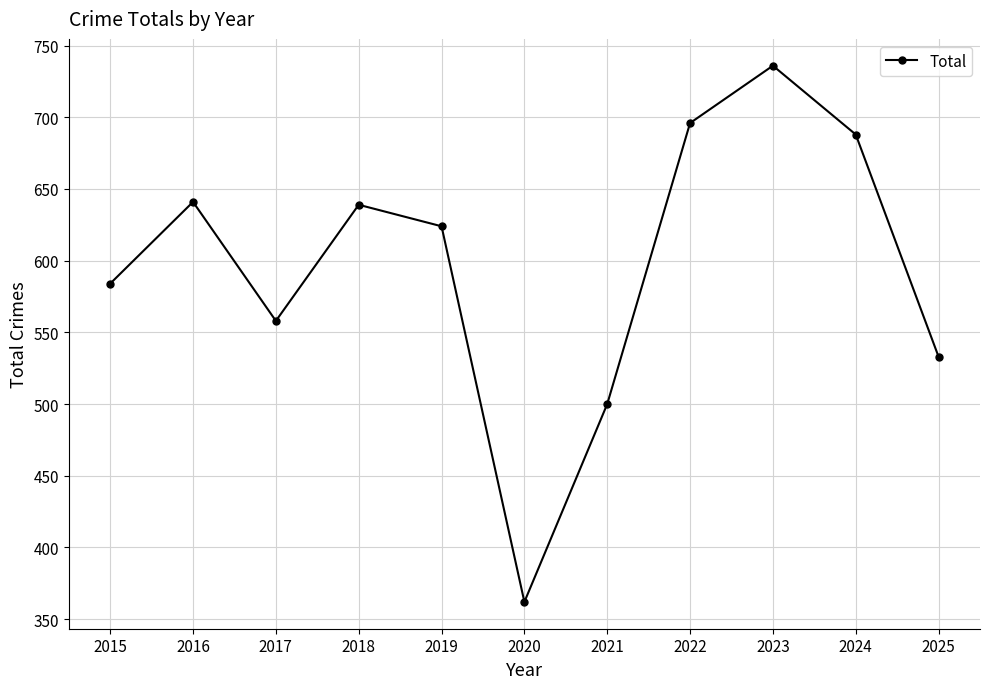

Which label corresponds to the largest value in the chart?

2023